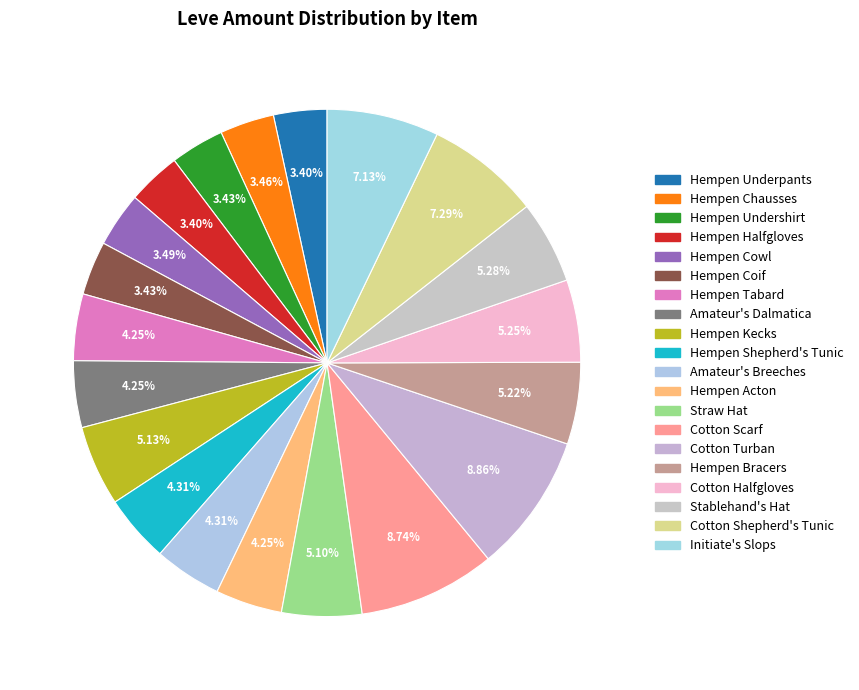

To the nearest percent, what percentage of the pie is Cotton Halfgloves?

5%